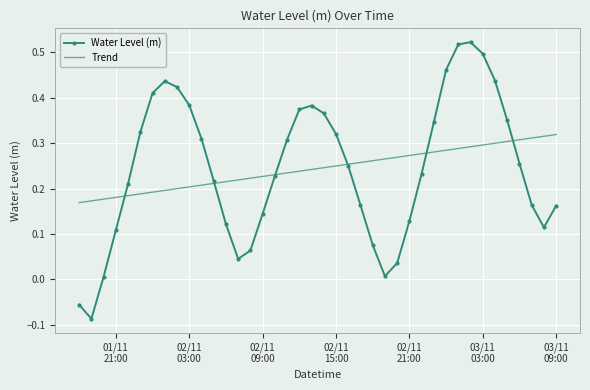

Rank the series by their maximum value, from highest to lowest.

Water Level (m), Trend